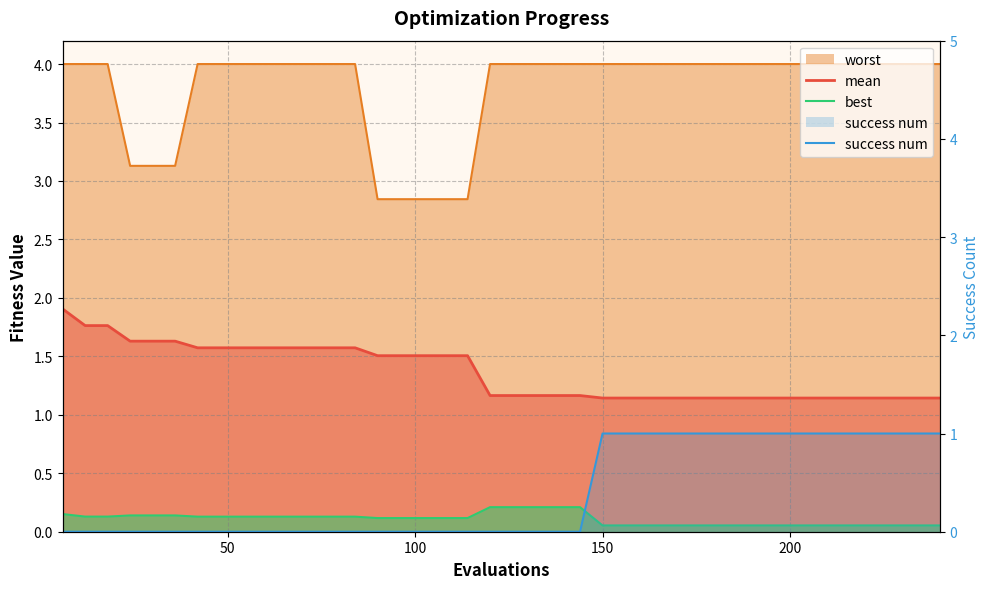

What is the maximum value shown in the chart?

1.9